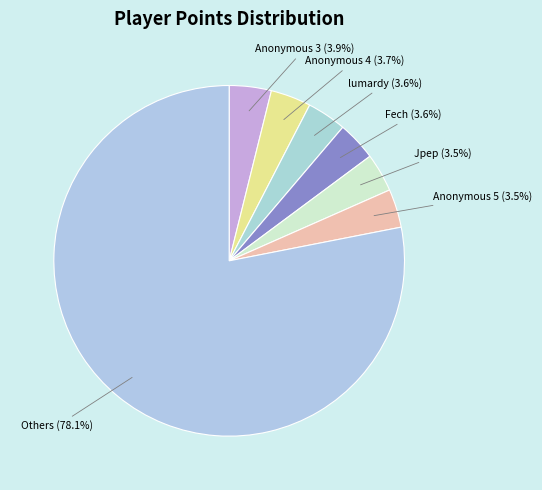

Which slice is the largest?

Others